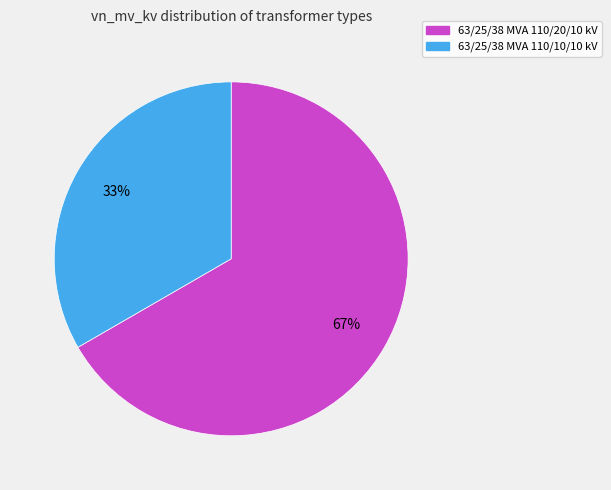

Do 63/25/38 MVA 110/10/10 kV and 63/25/38 MVA 110/20/10 kV together represent more than half of the pie?

Yes